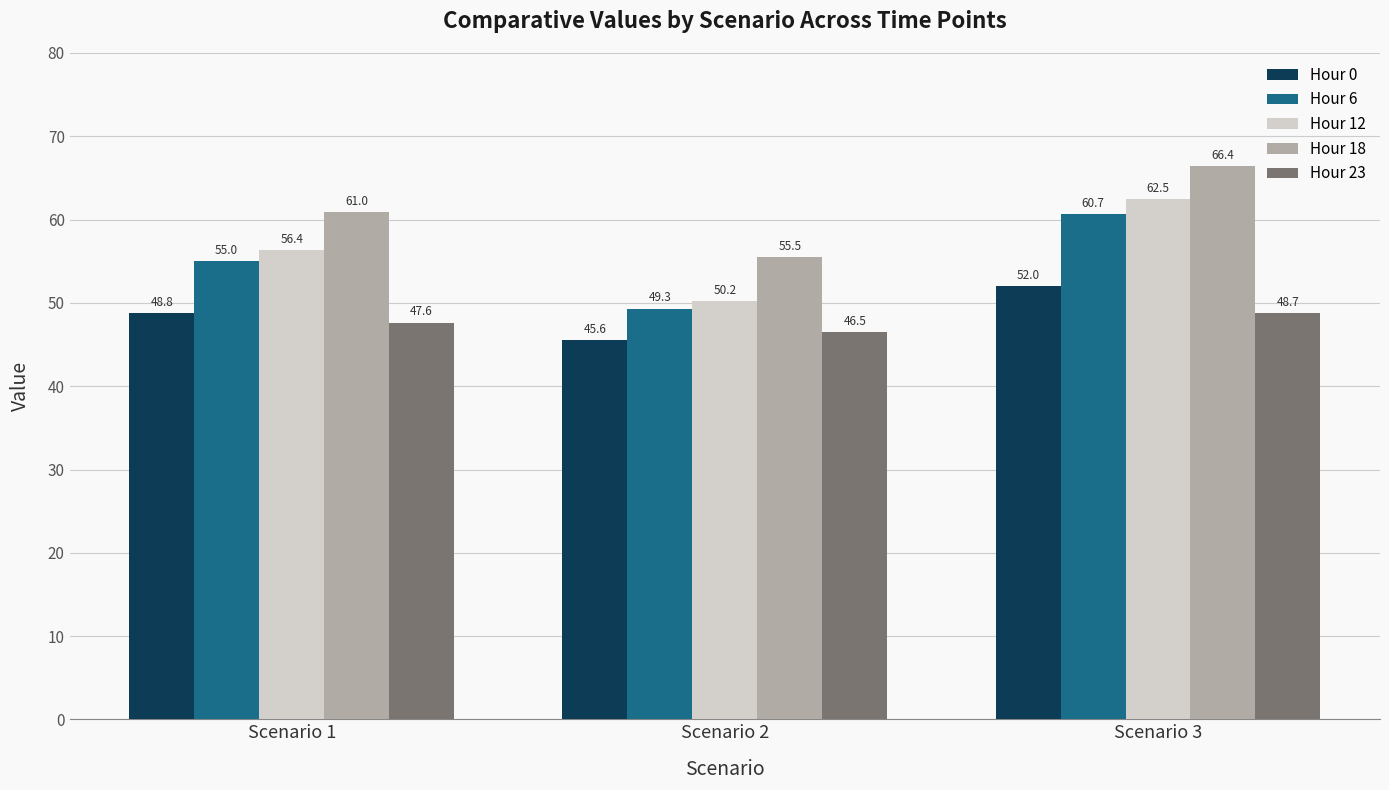

Reading left to right, what are all the values shown in this chart?

Hour 0: Scenario 1=48.8	Scenario 2=45.6	Scenario 3=52.0
Hour 6: Scenario 1=55.0	Scenario 2=49.3	Scenario 3=60.7
Hour 12: Scenario 1=56.4	Scenario 2=50.2	Scenario 3=62.5
Hour 18: Scenario 1=61.0	Scenario 2=55.5	Scenario 3=66.4
Hour 23: Scenario 1=47.6	Scenario 2=46.5	Scenario 3=48.7